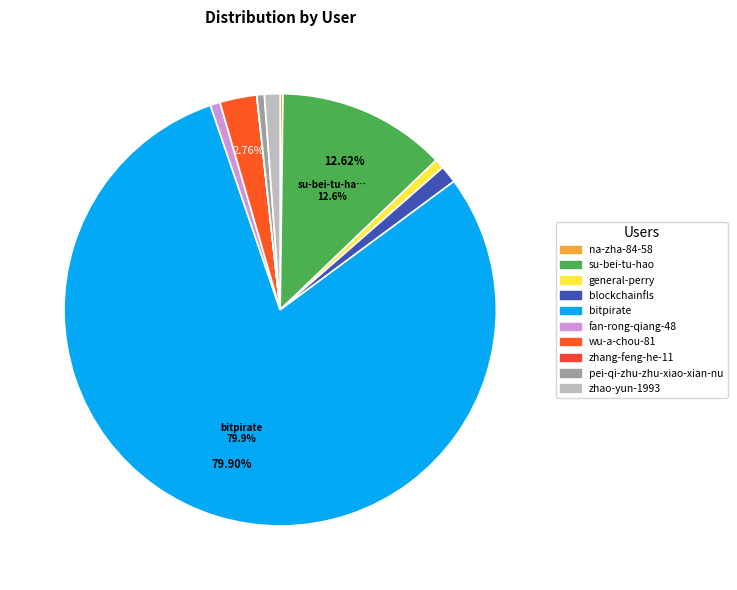

What percentage do zhang-feng-he-11 and general-perry together represent?

0.7%